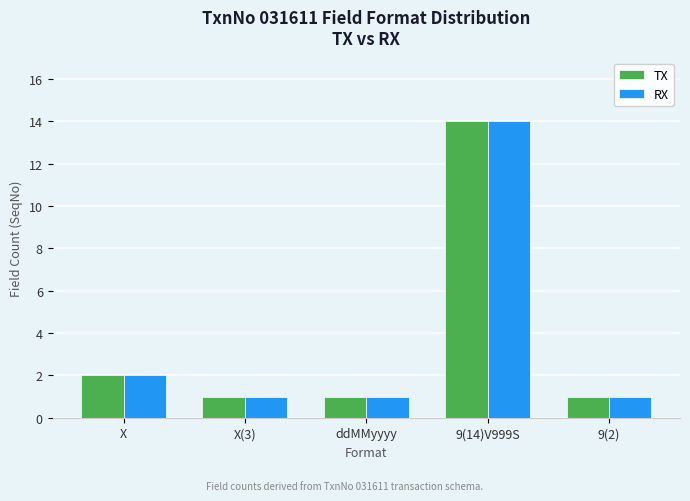

What is the average value of the RX series?

4